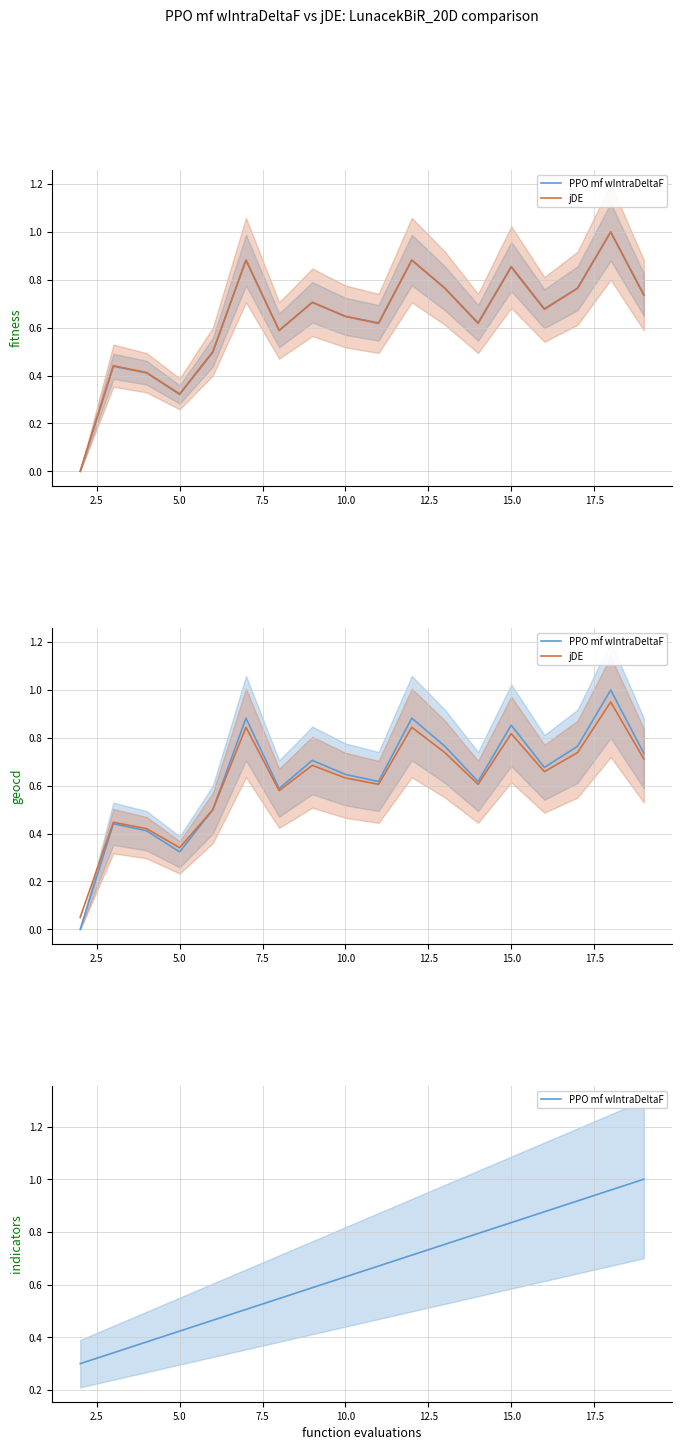

At 10.0, list the series in order from smallest to largest.

PPO mf wIntraDeltaF, jDE